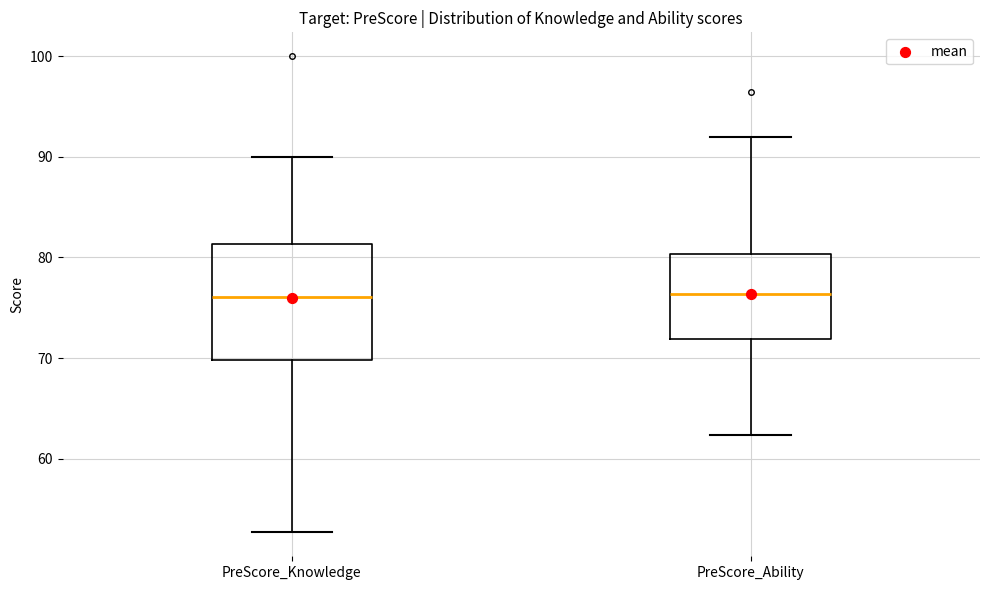

Where does the upper whisker of the box for PreScore_Knowledge end on the y-axis? The values are not printed on the chart, so give them approximately, as read against the axis.

90